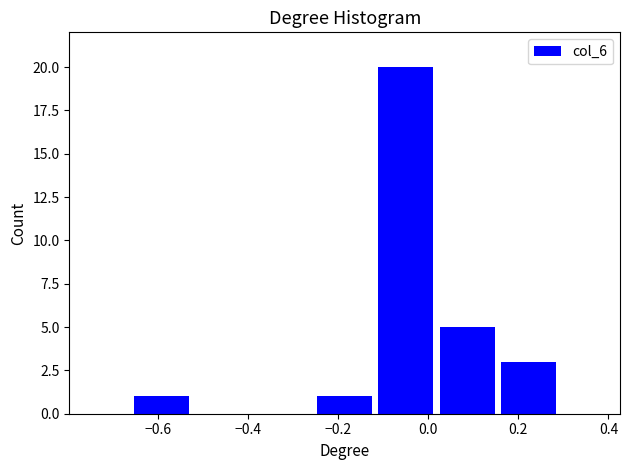

How tall is the bar that spans 0.16 to 0.30 on the x-axis? Neither the bar edges nor the heights are printed on the chart, so give them approximately, as read against the axes.

3